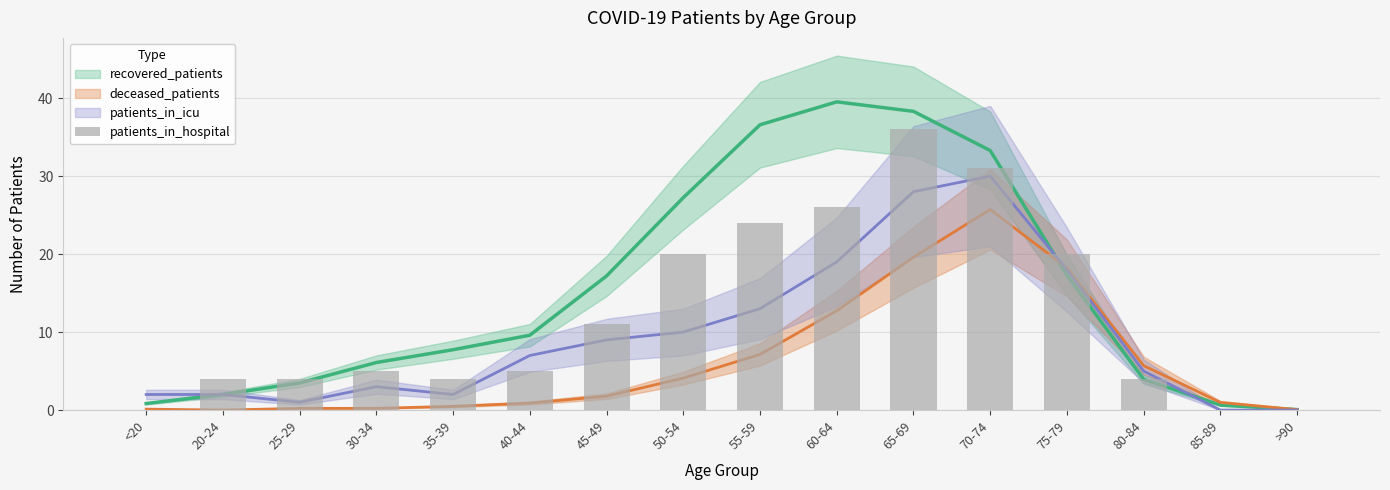

Rank the categories by value from highest to lowest.

65-69, 70-74, 60-64, 55-59, 50-54, 75-79, 45-49, 30-34, 40-44, 20-24, 25-29, 35-39, 80-84, <20, 85-89, >90